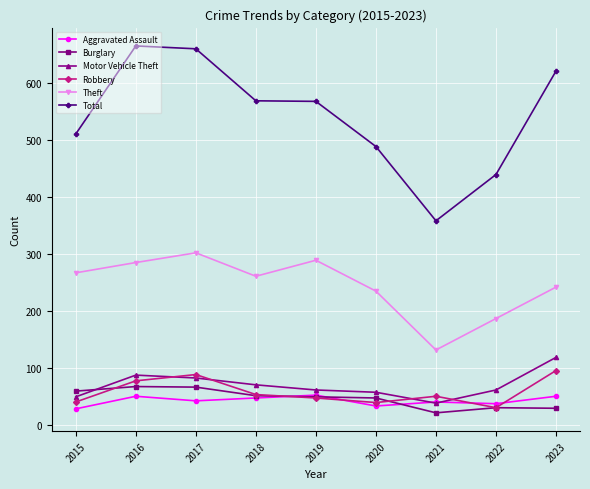

Where is the first local minimum for Theft?

2018